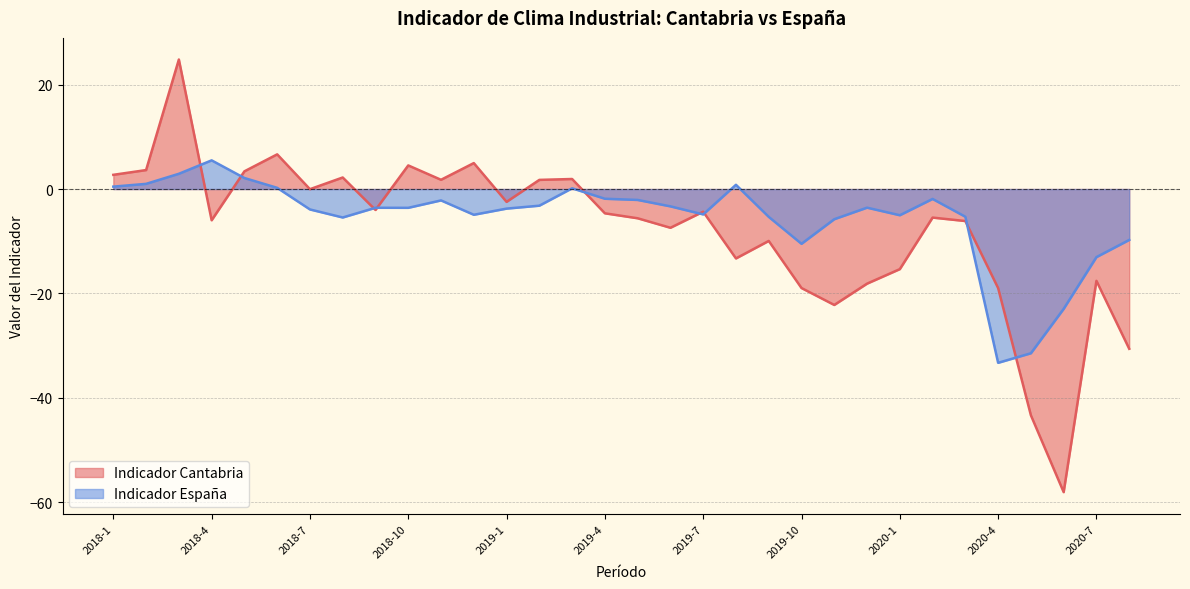

Where is Indicador España nearest to the value -13?

2020-7